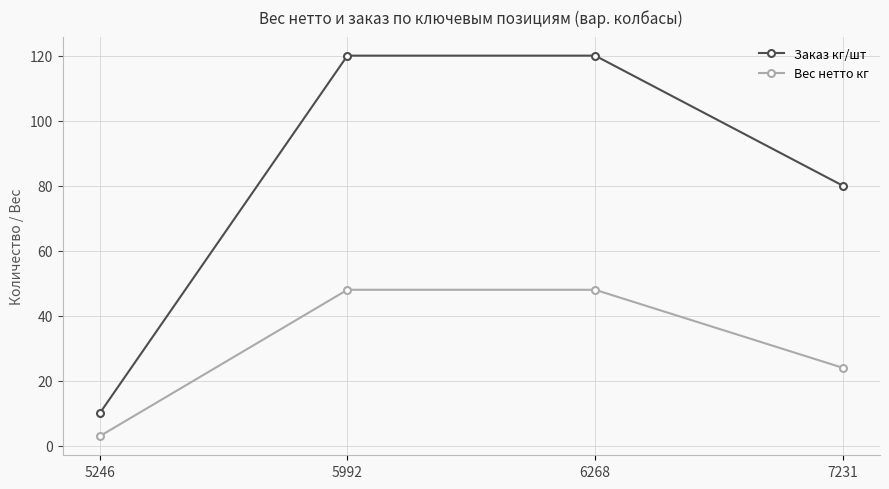

True or false: Заказ кг/шт and Вес нетто кг cross at least once.

False